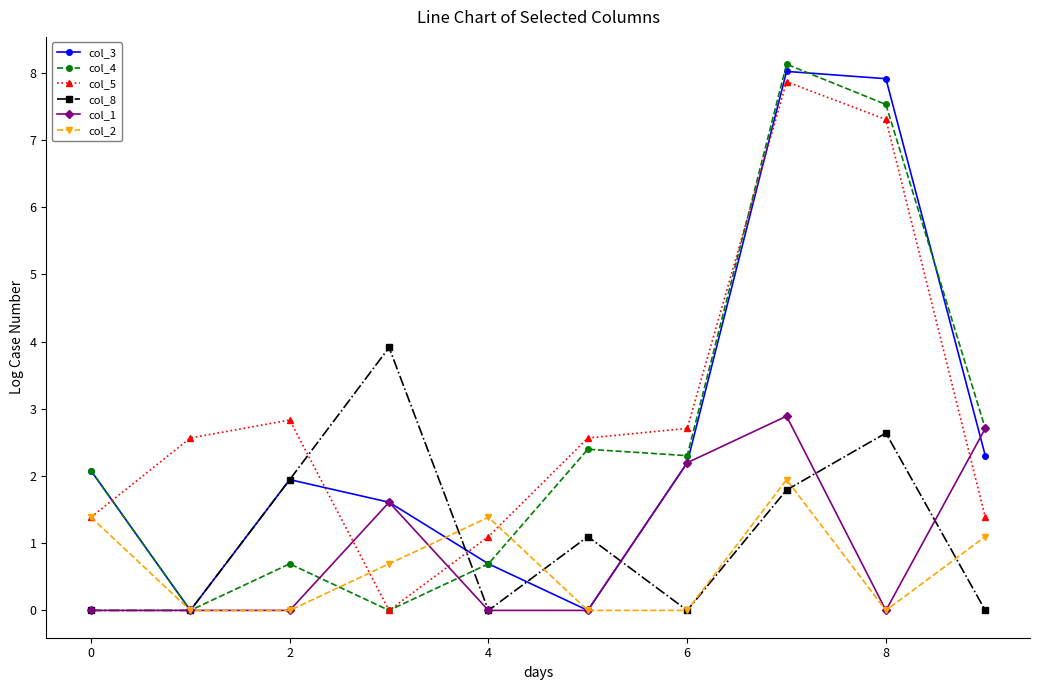

What is the value of the col_2 point at the 4th from the left?

0.7